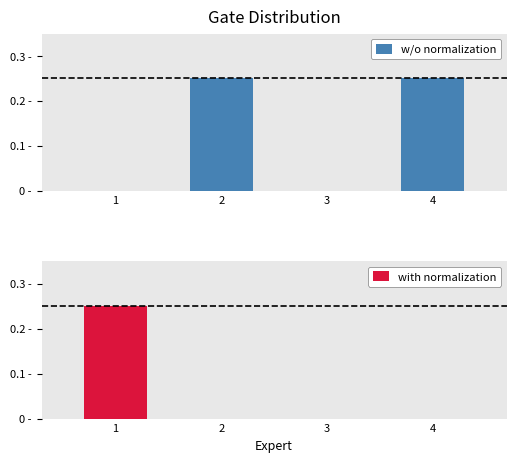

The value of with normalization at 2 is 0.1. True or false?

False